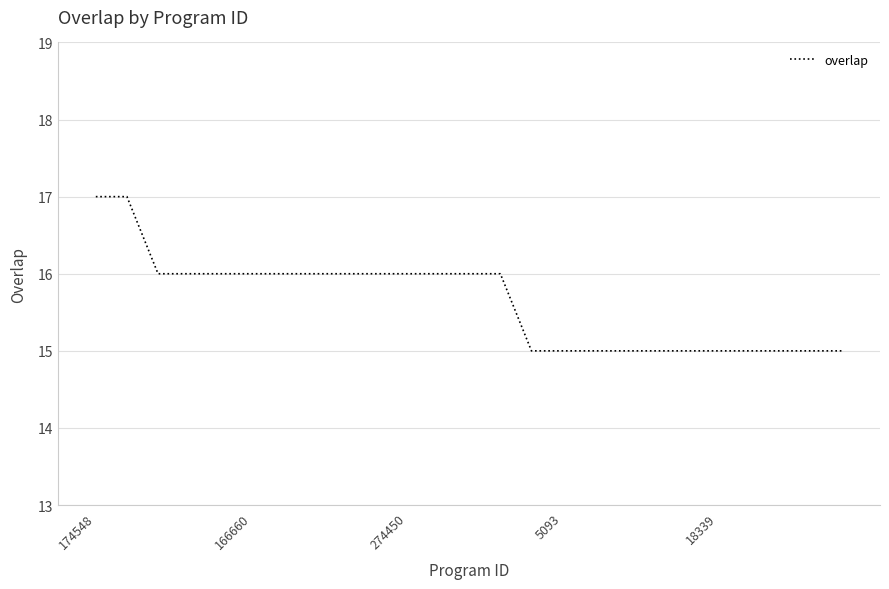

What is the minimum value shown in the chart?

15